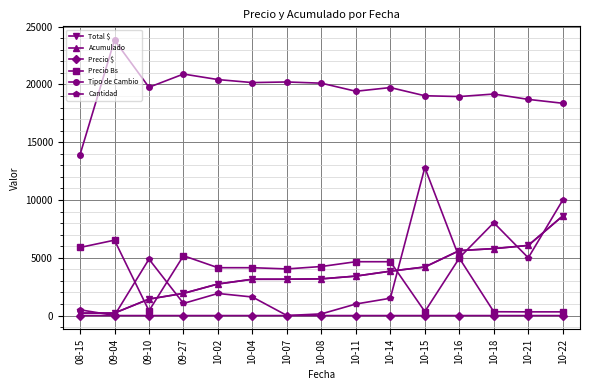

What is the sum of all Precio $ values?

2.6